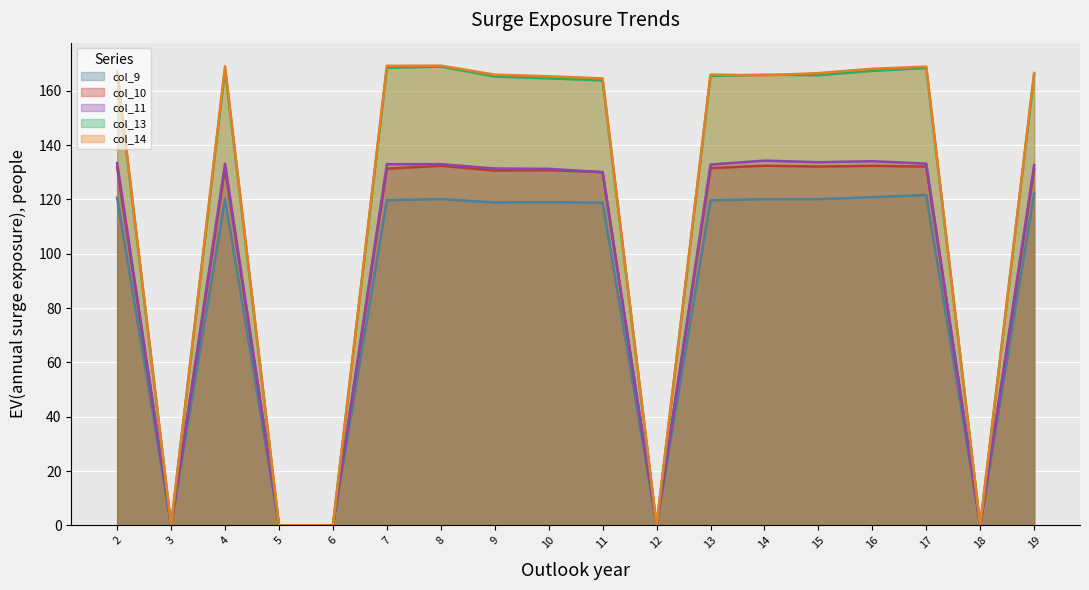

In col_13_line, how many points are lower than both neighbors (excluding endpoints)?

4